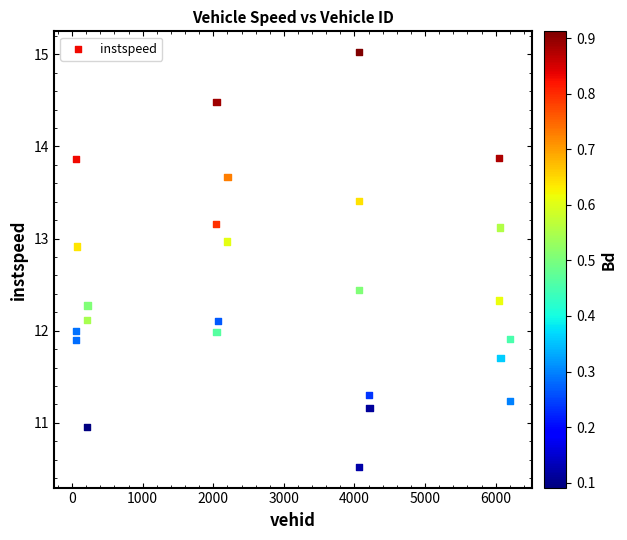

What is the range of X values (max minus min)?

6158.0